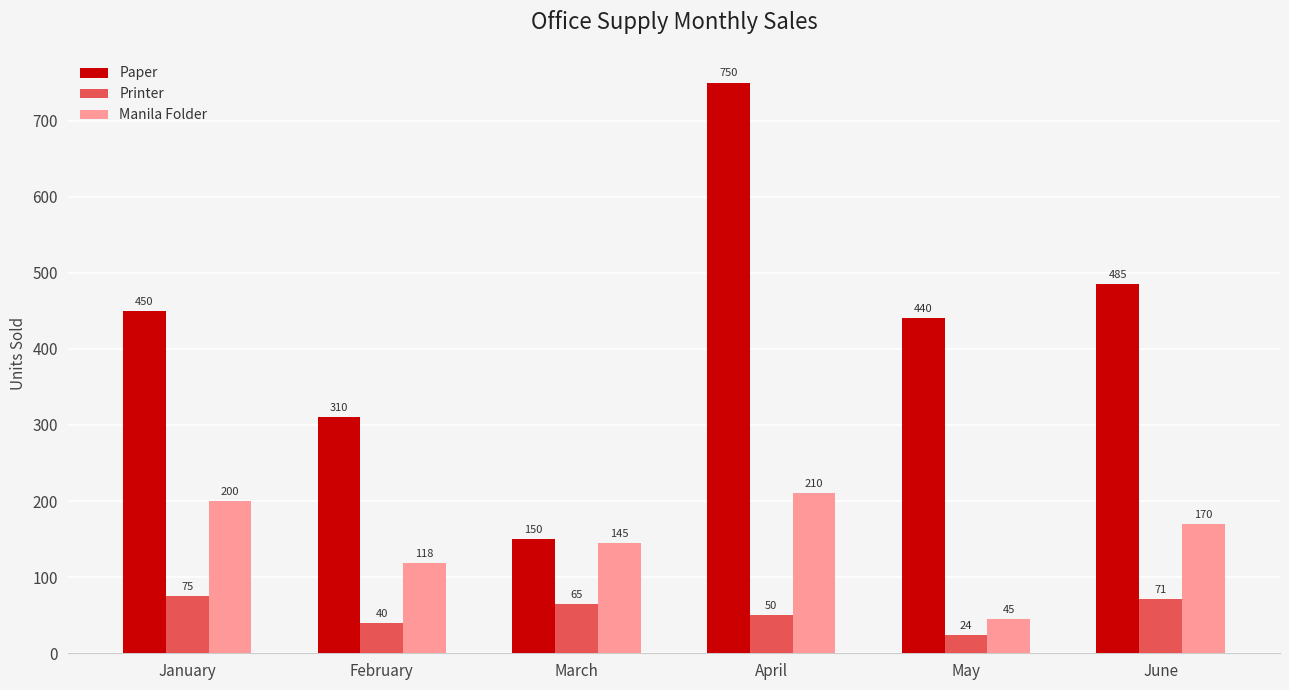

Which label corresponds to the smallest value in the chart?

May